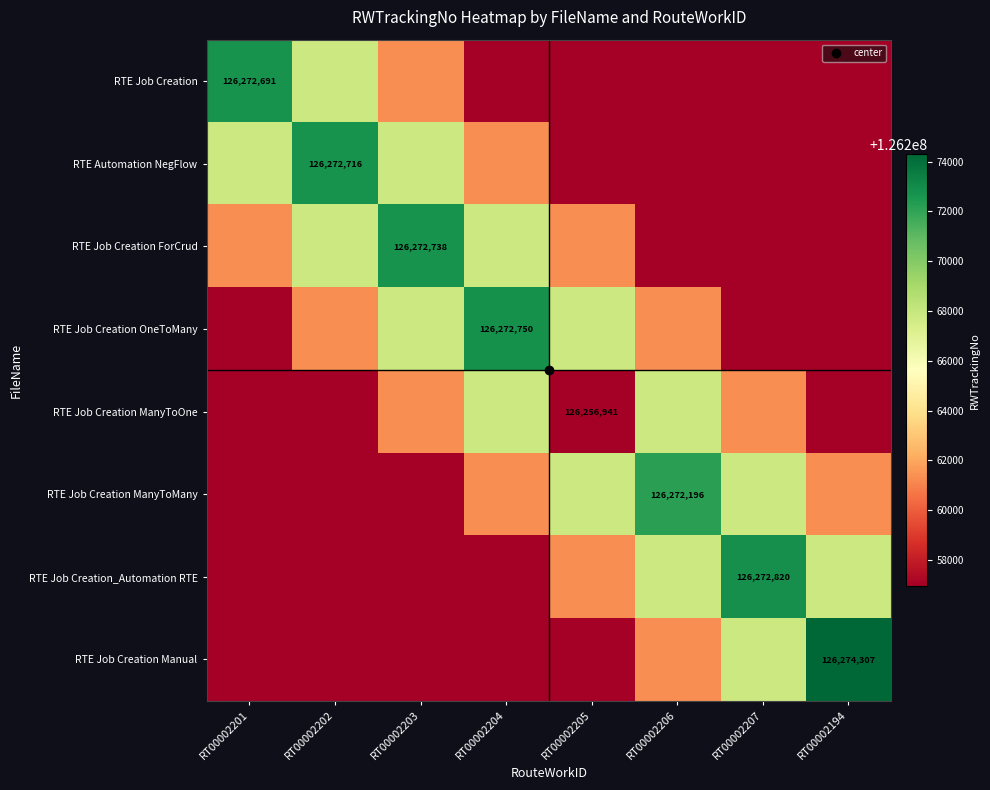

Which series has the widest spread of values?

RTE Job Creation Manual